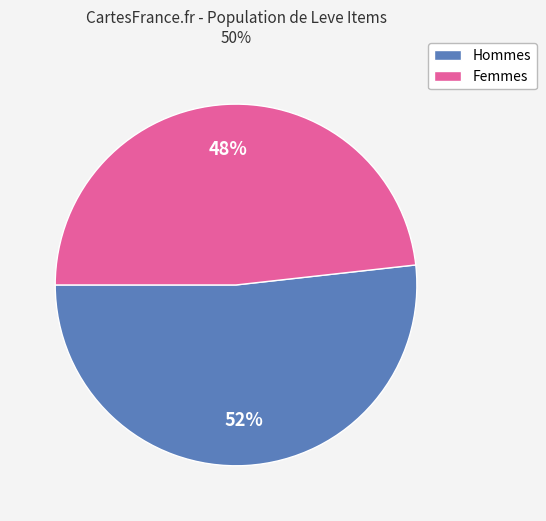

The Hommes slice represents 43% of the pie. True or false?

False